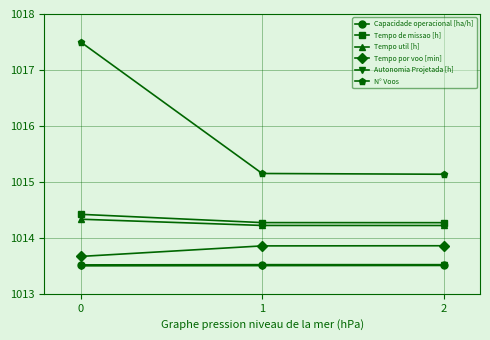

What is the highest value of the Tempo util [h] series?

1014.3